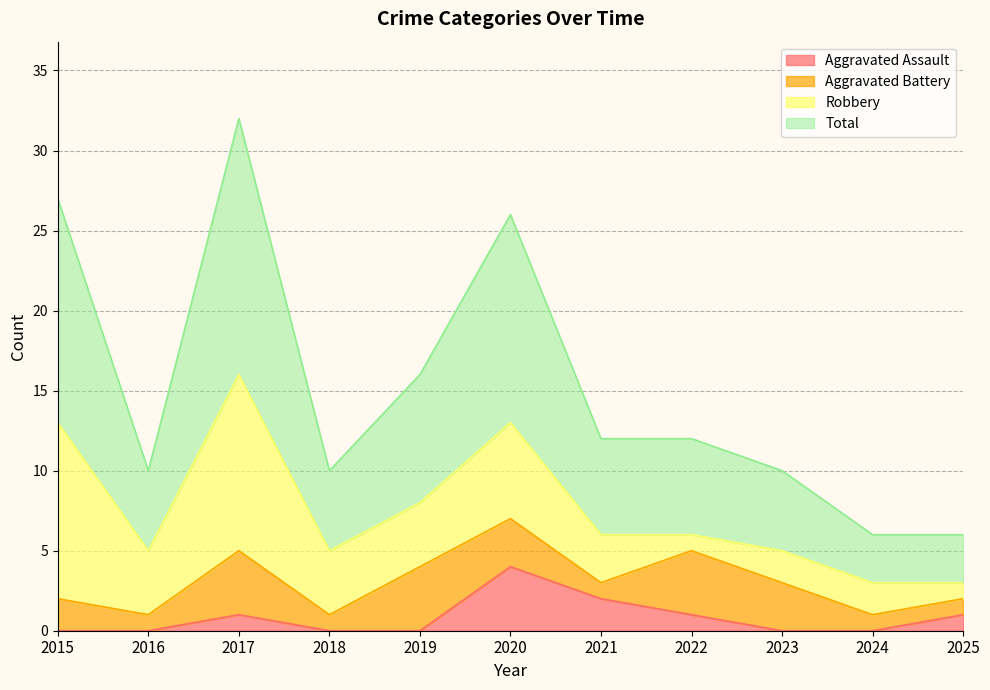

Is it true that Aggravated Assault equals 4 at 2020?

True